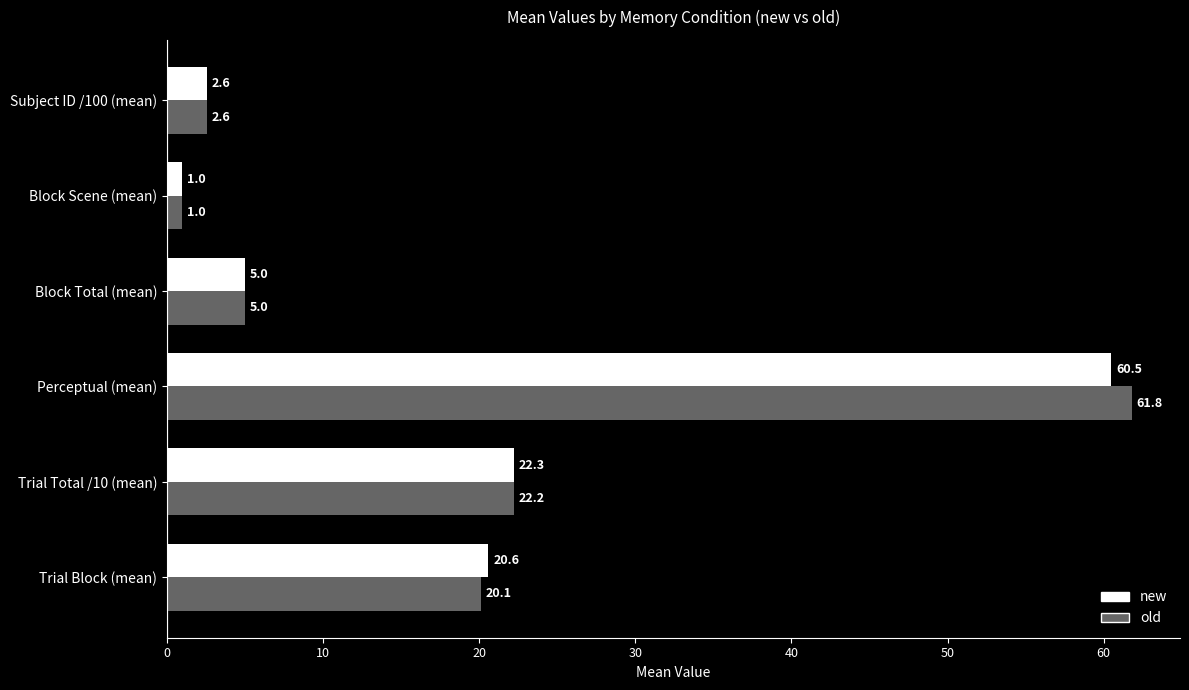

List the series in order of their peak value, lowest first.

new, old